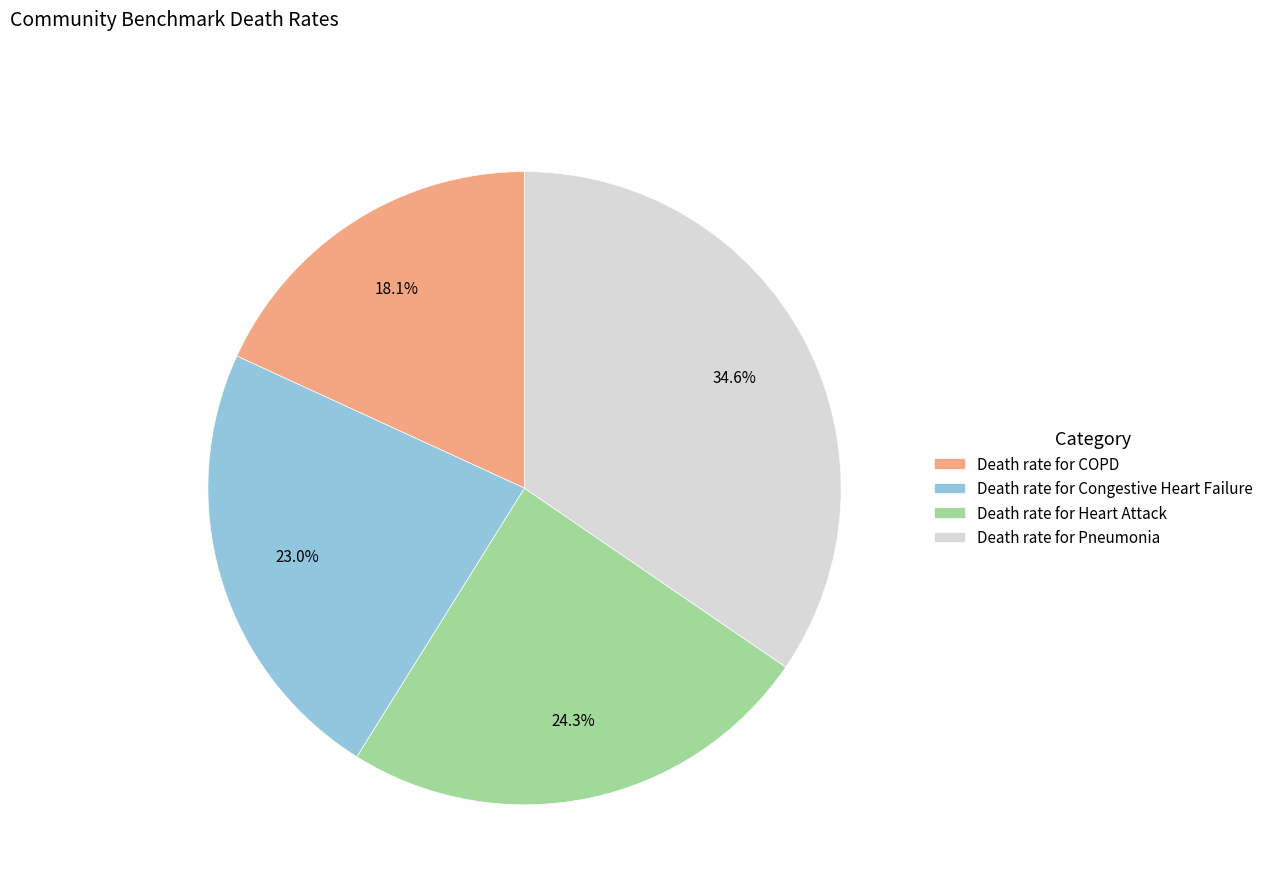

Which category has the biggest portion of the pie?

Death rate for Pneumonia